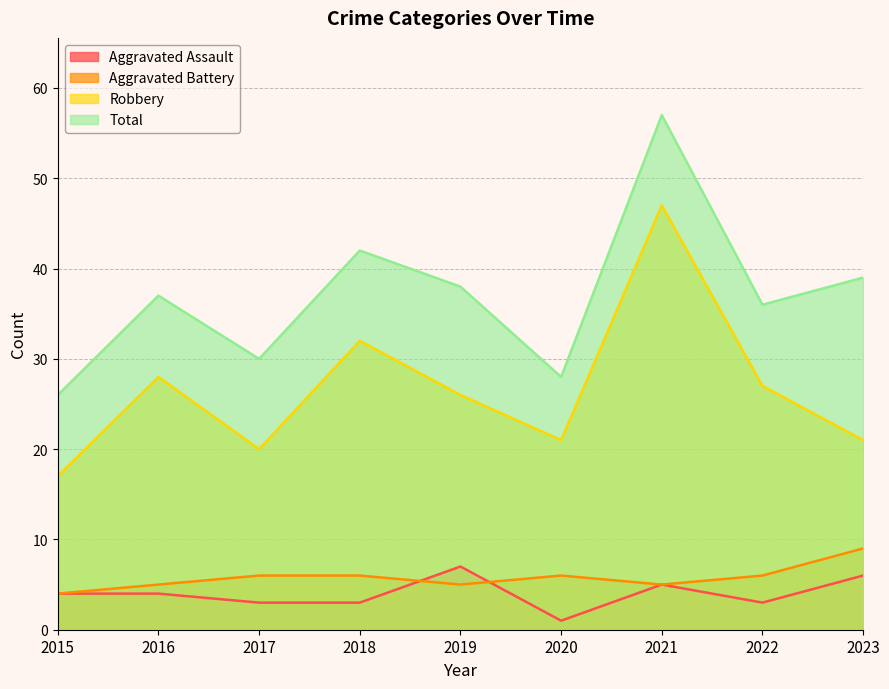

What is the value of the Aggravated Assault point at the 1st from the left?

4